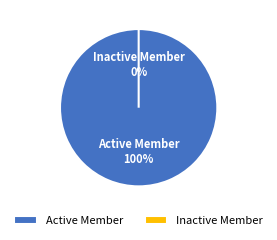

Is the sum of Inactive Member and Active Member greater than half?

Yes